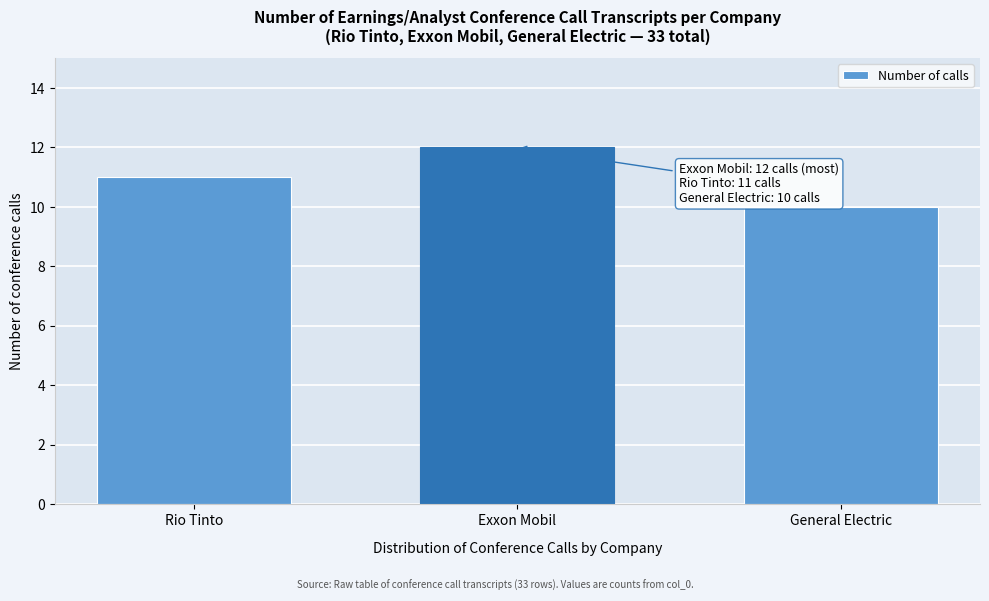

Reading right to left, extract all data points from this chart.

10	12	11